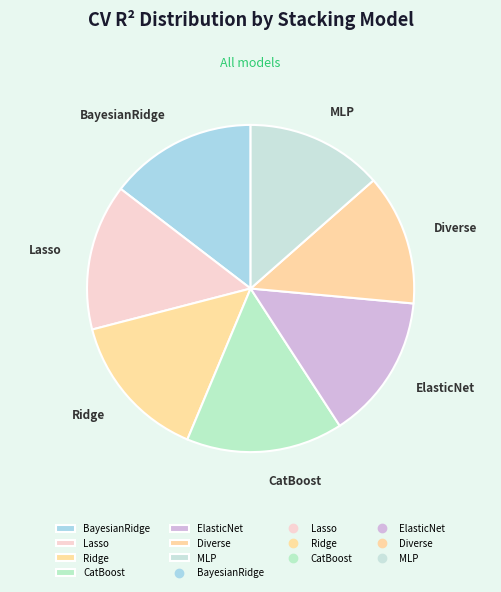

Between CatBoost and Lasso, which is larger?

CatBoost